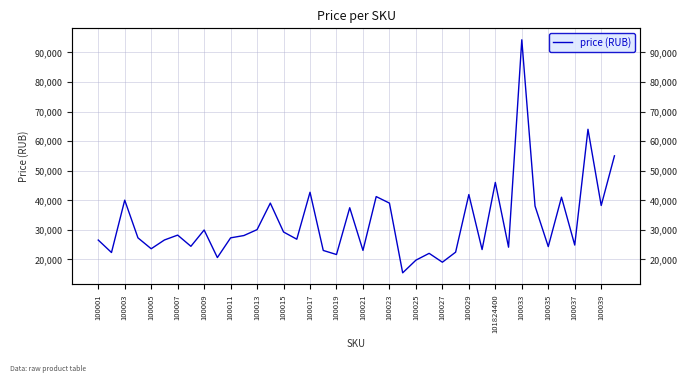

Between 100017 and 100019, which is larger?

100017